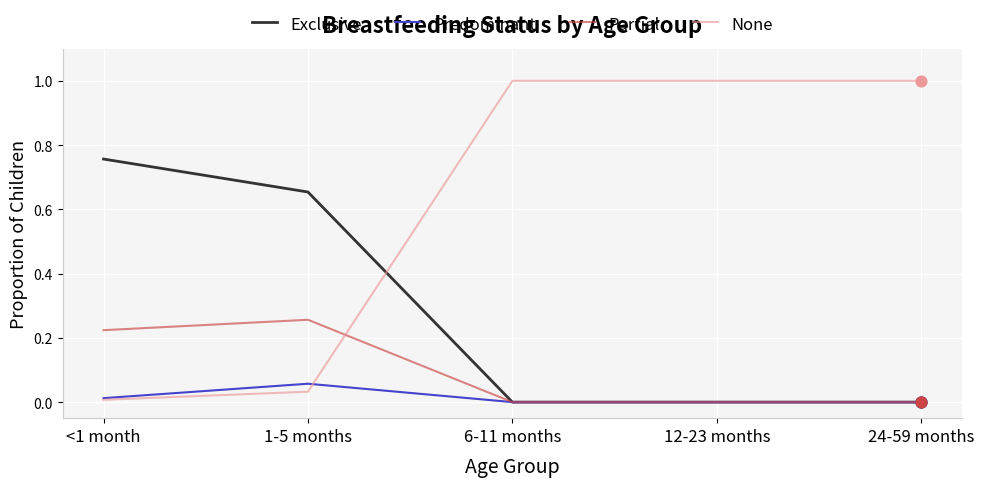

What is the difference between the highest and lowest values at 1-5 months?

0.6